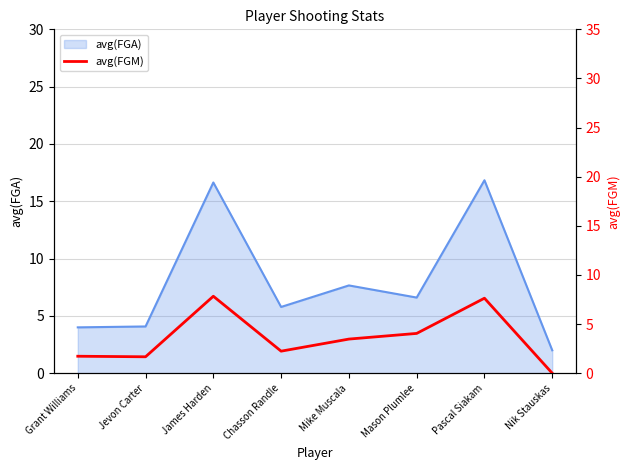

What is the label of the 5th point from the left?

Mike Muscala